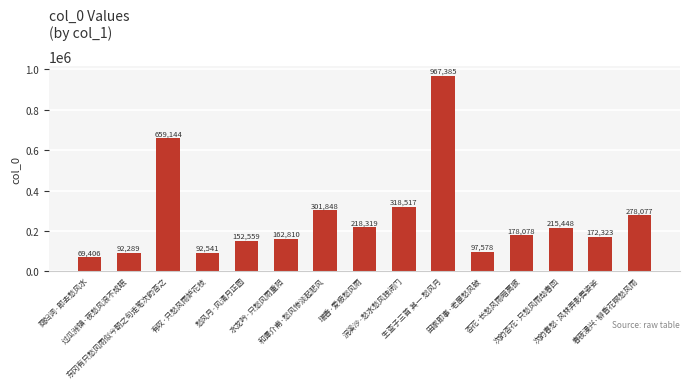

What is the difference between the values at 次韵春愁·风林弄影舞姿娑 and 有叹·只愁风雨妒花枝?

79782